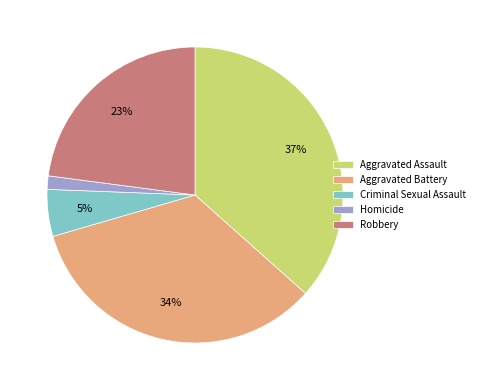

Which has a higher value, Aggravated Battery or Robbery?

Aggravated Battery